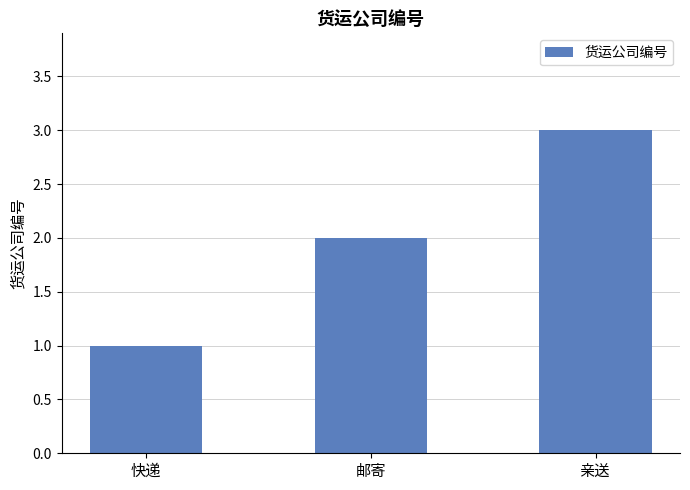

Is it true that the value at 快递 is 1?

True